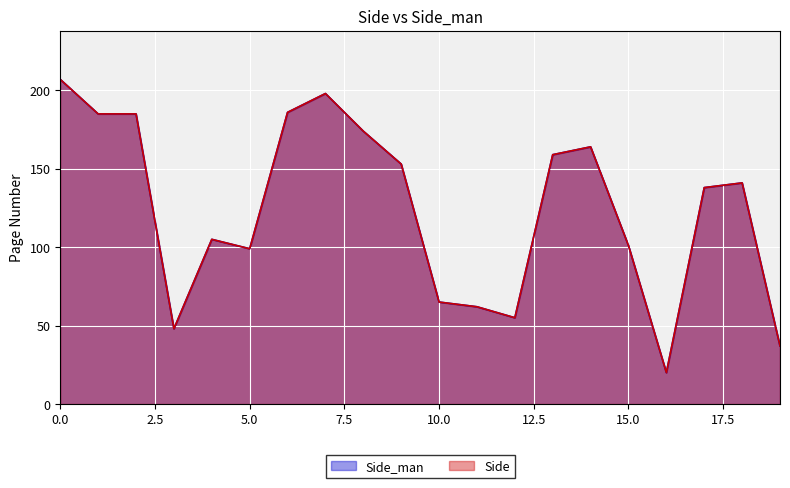

Which series changed the most between 2 and 18?

Side_man